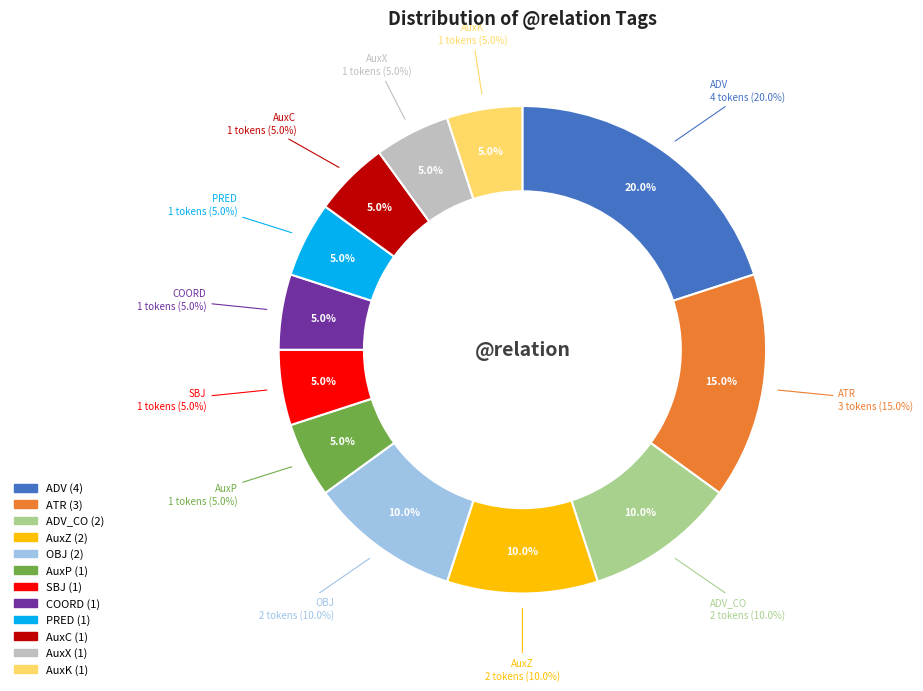

True or false: 14 accounts for 1% of the total.

False